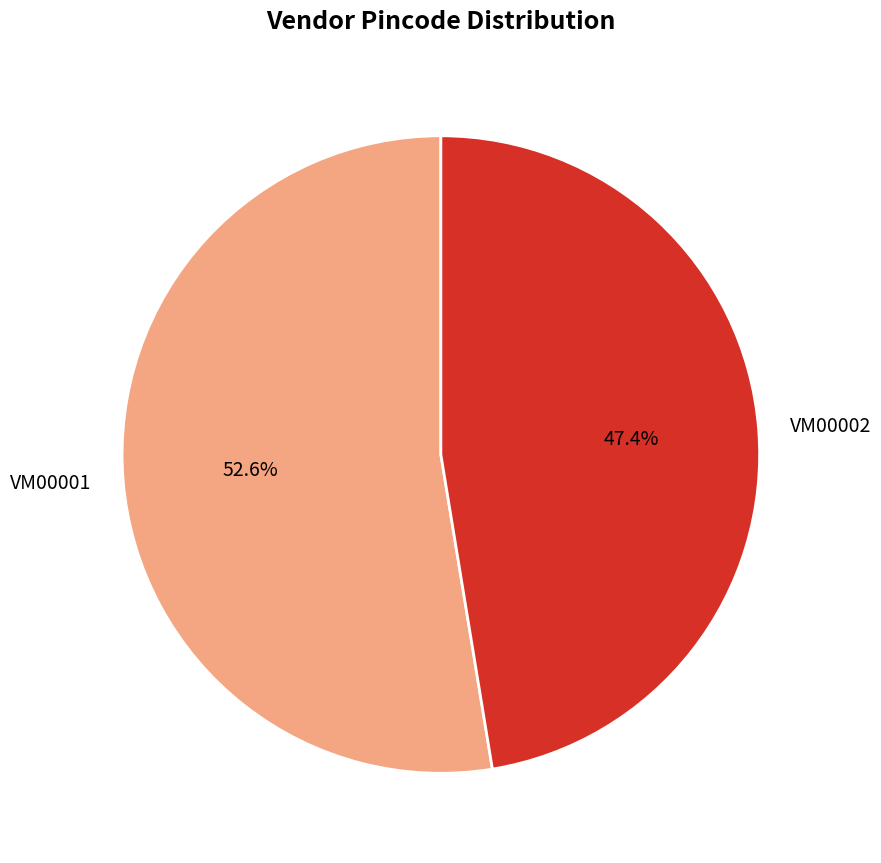

What is the largest slice in the pie chart?

VM00001